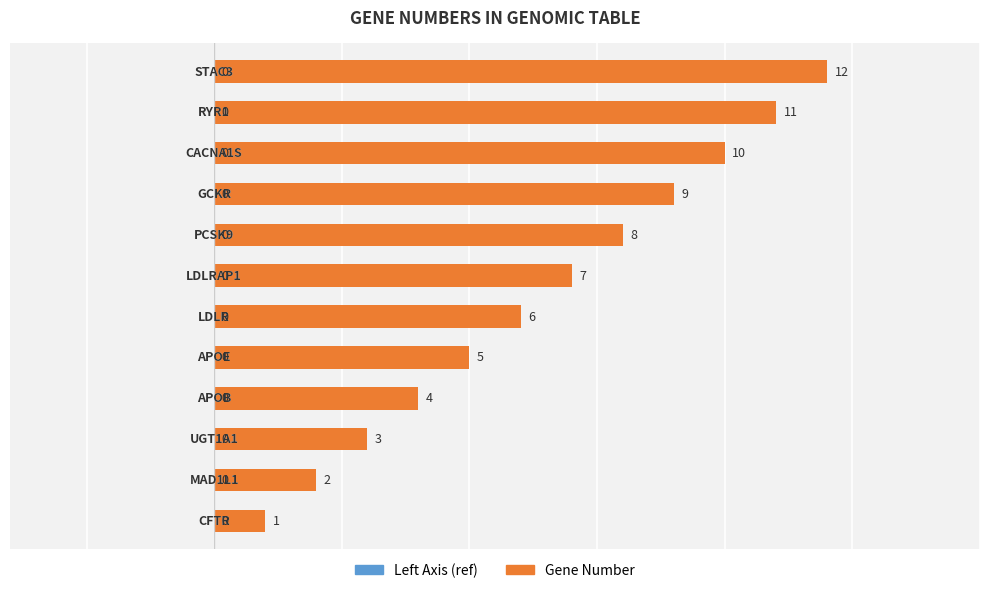

Count the number of data series in this chart.

1